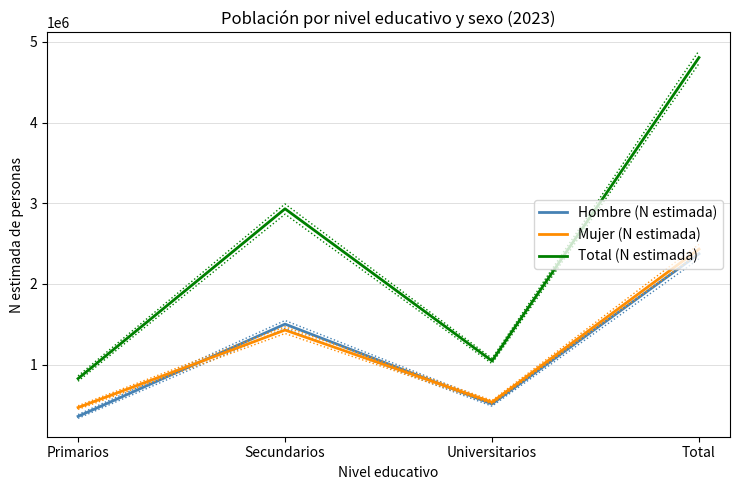

What is the highest value of the Hombre (N estimada) series?

2374153